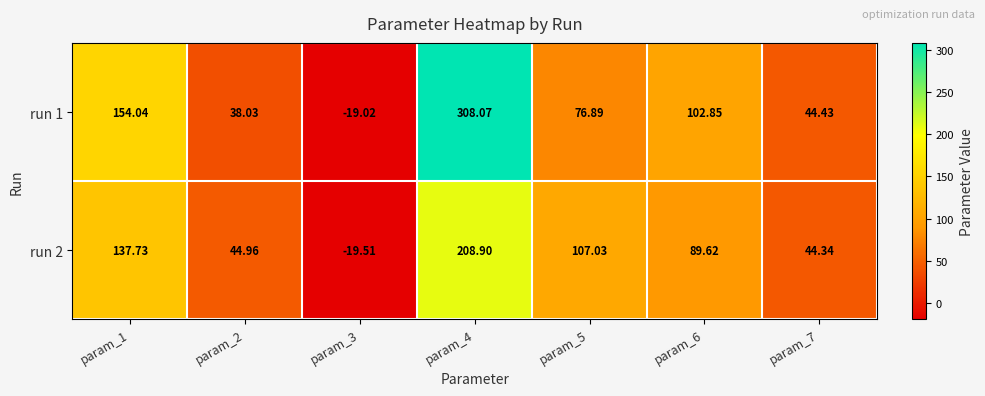

Is the value of run 1 at param_4 greater than the value of run 2 at param_5?

Yes